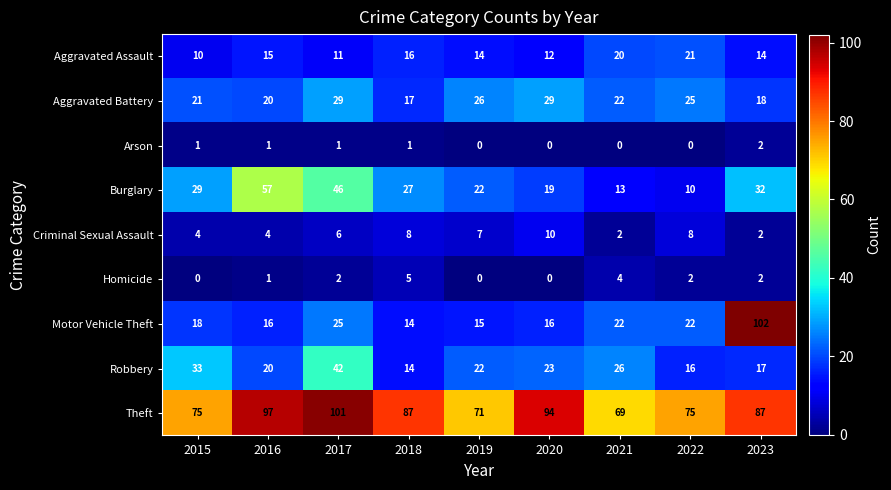

Which series has the largest total across all categories?

Theft